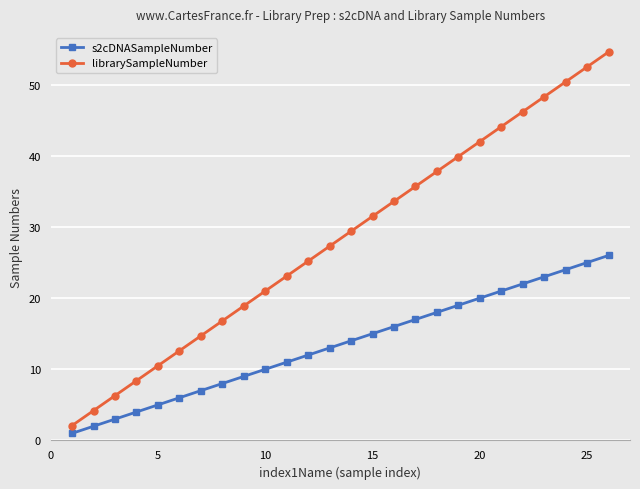

What is the maximum value for librarySampleNumber?

54.6